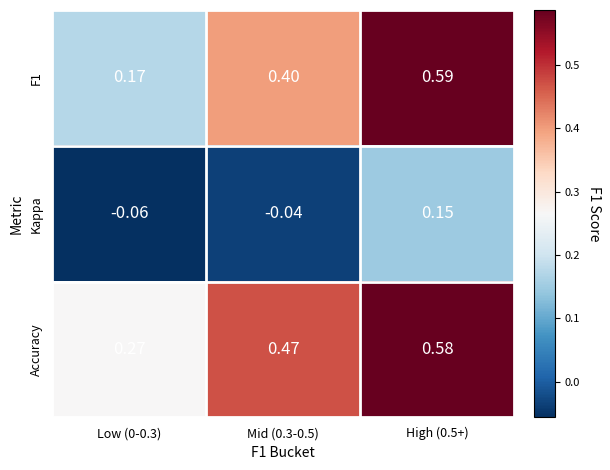

Which series has the largest total across all categories?

Accuracy